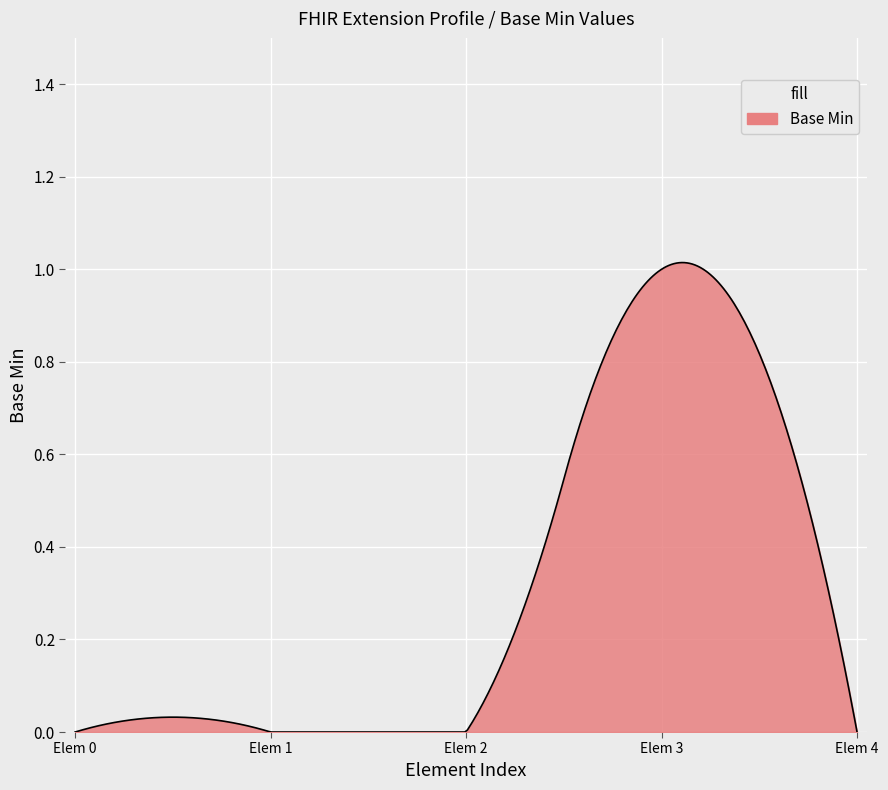

Reading left to right, extract all data points from this chart.

0	0	0	1	0